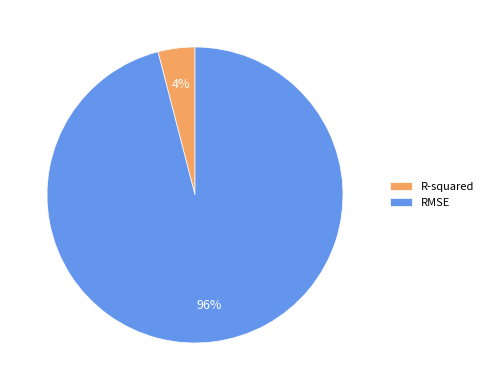

Do R-squared and RMSE together represent more than half of the pie?

Yes